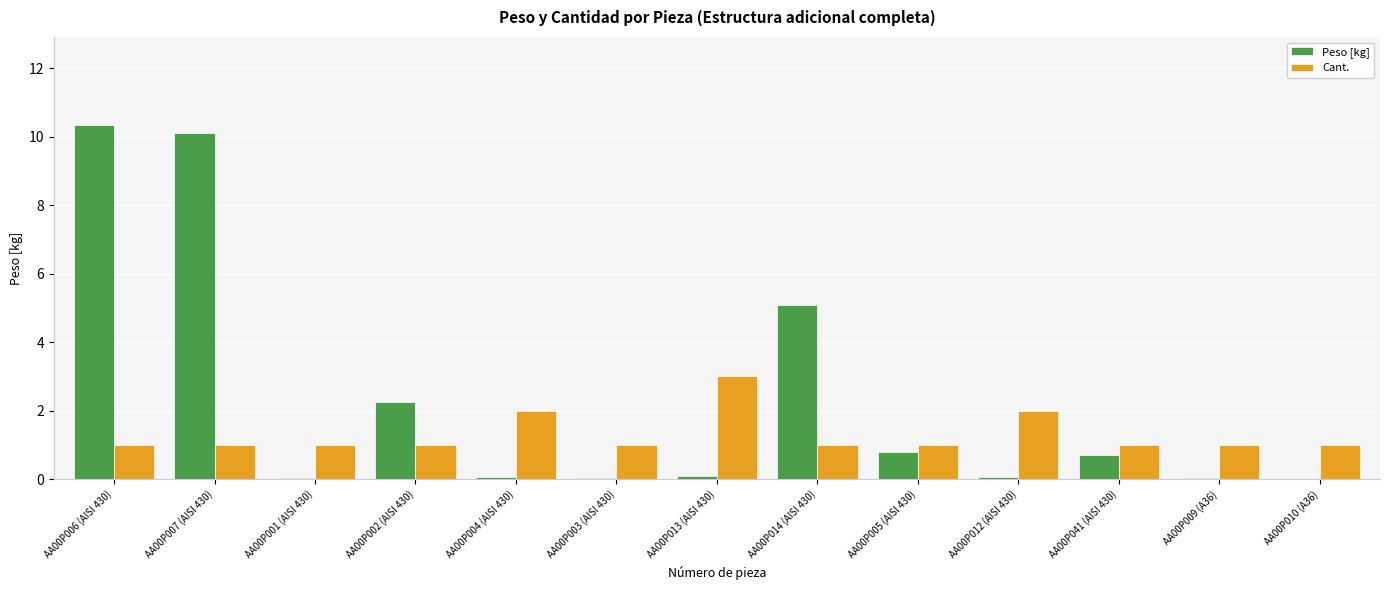

Which series has the largest total across all categories?

Peso [kg]